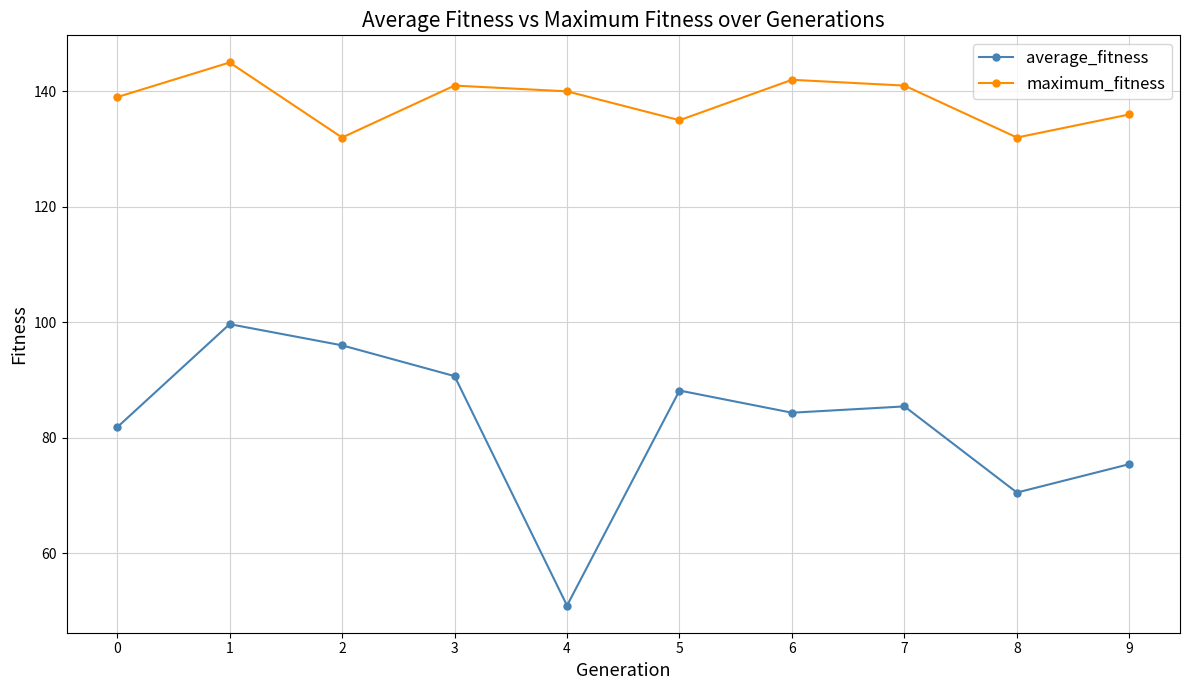

How many data points in average_fitness are less than 85?

5